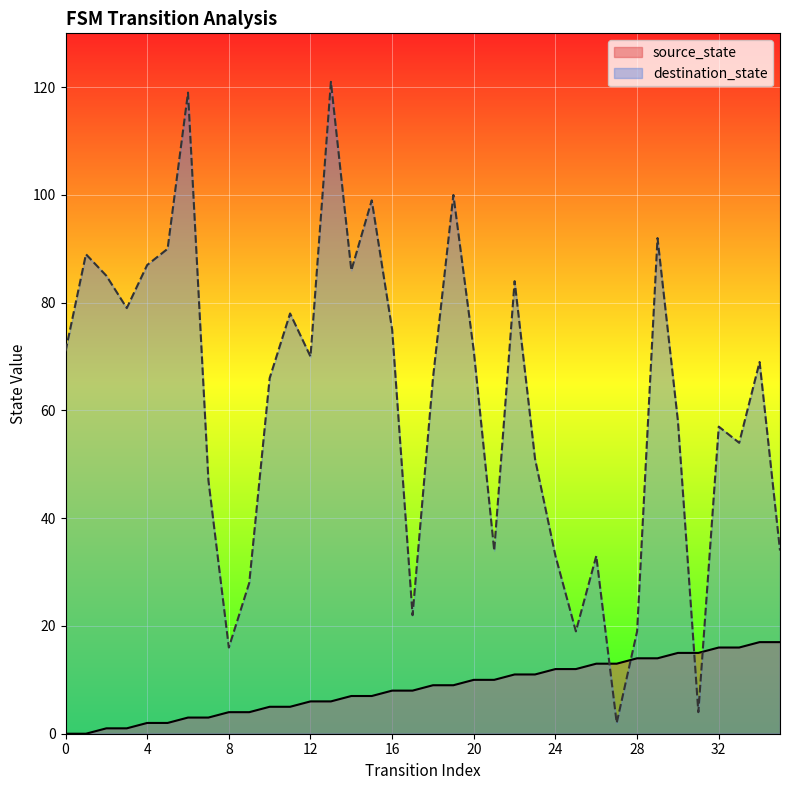

Rank the series by their maximum value, from lowest to highest.

source_state, destination_state